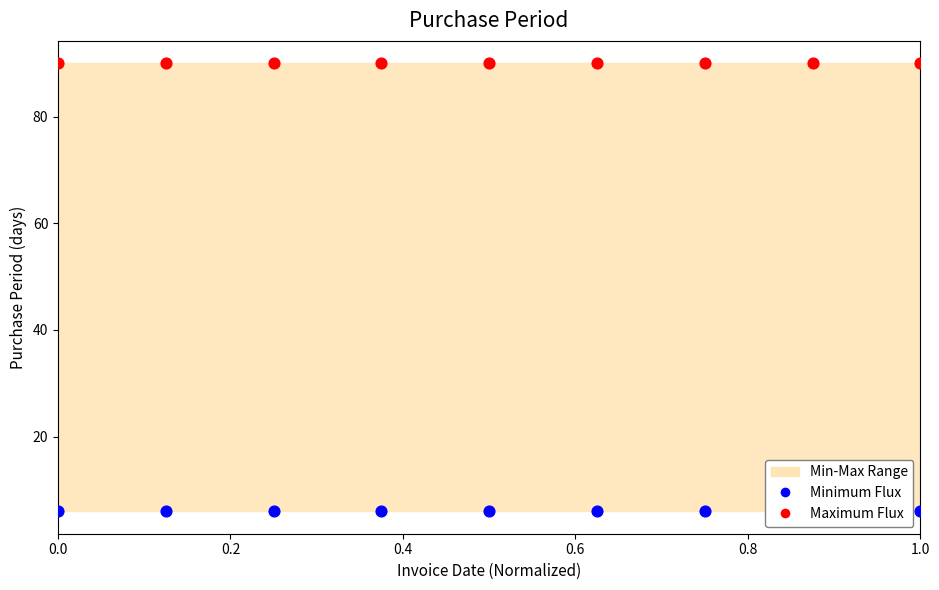

Which series has the largest total across all categories?

Maximum Flux